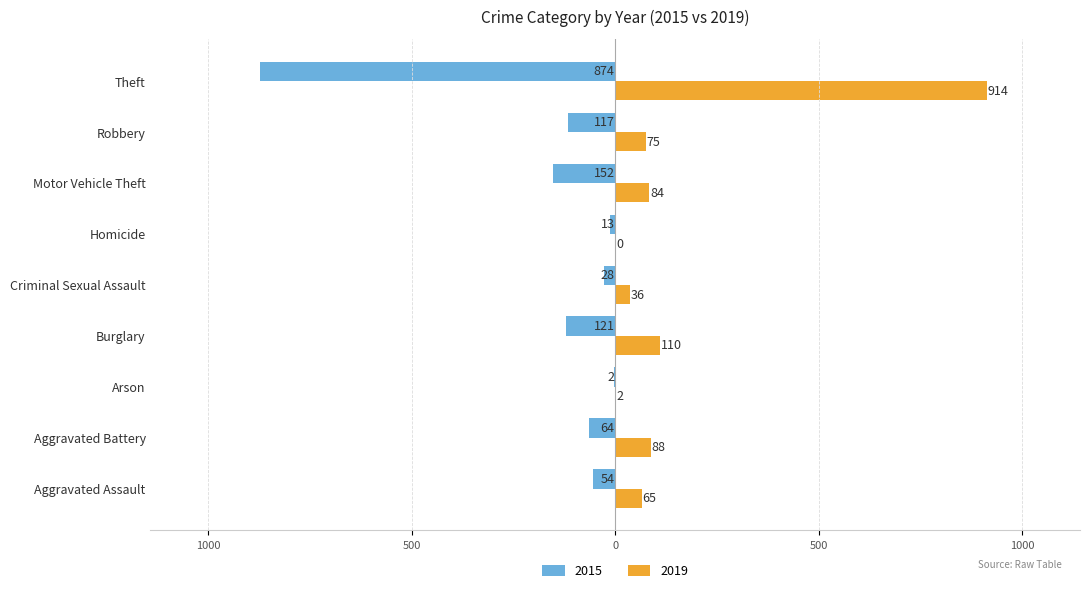

What are all the series names shown in the legend?

2015, 2019